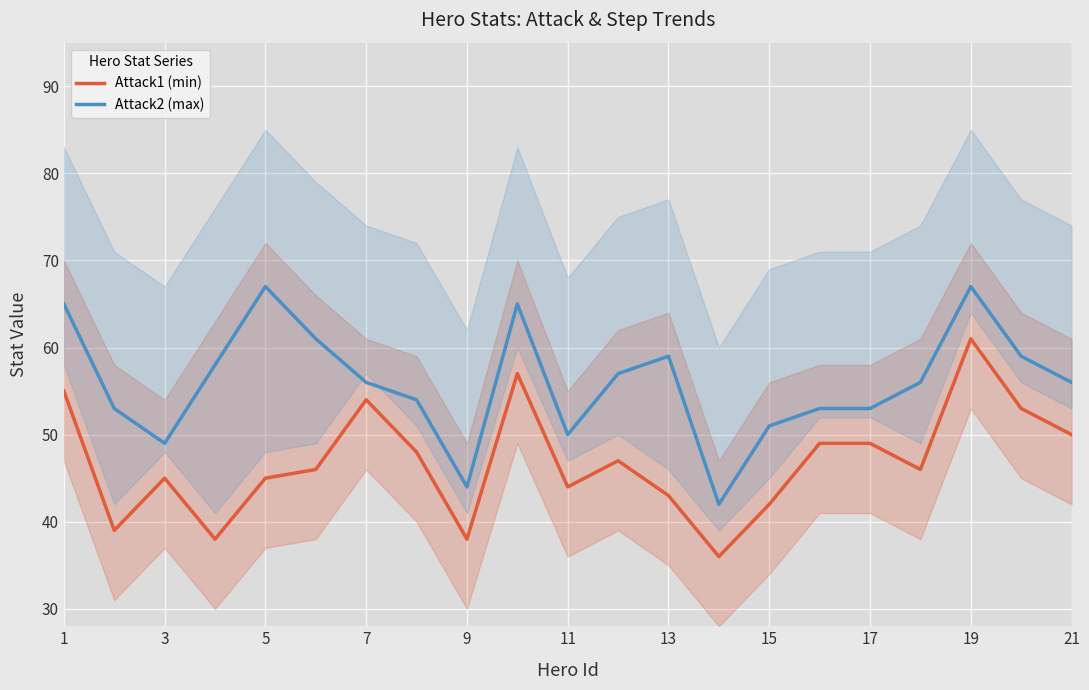

What is the average value of the Attack2 (max) series?

56